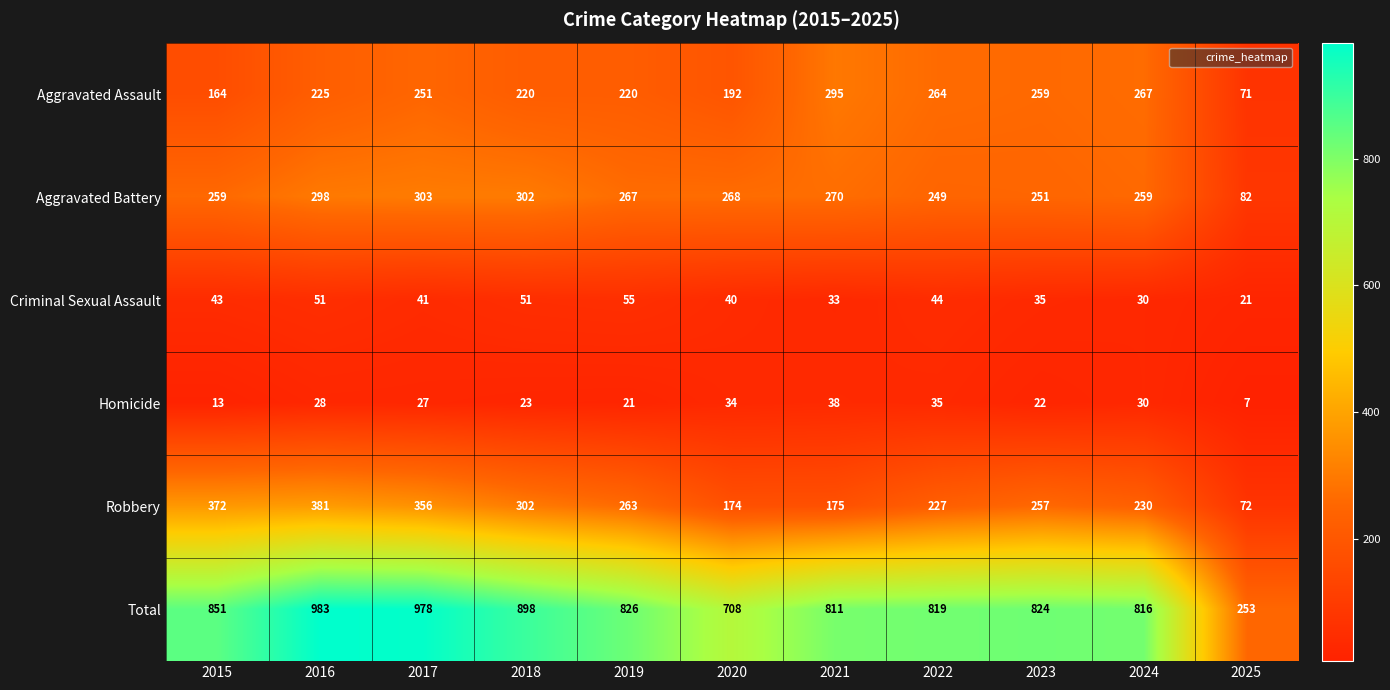

The Aggravated Battery series shows 142 at 2021. True or false?

False